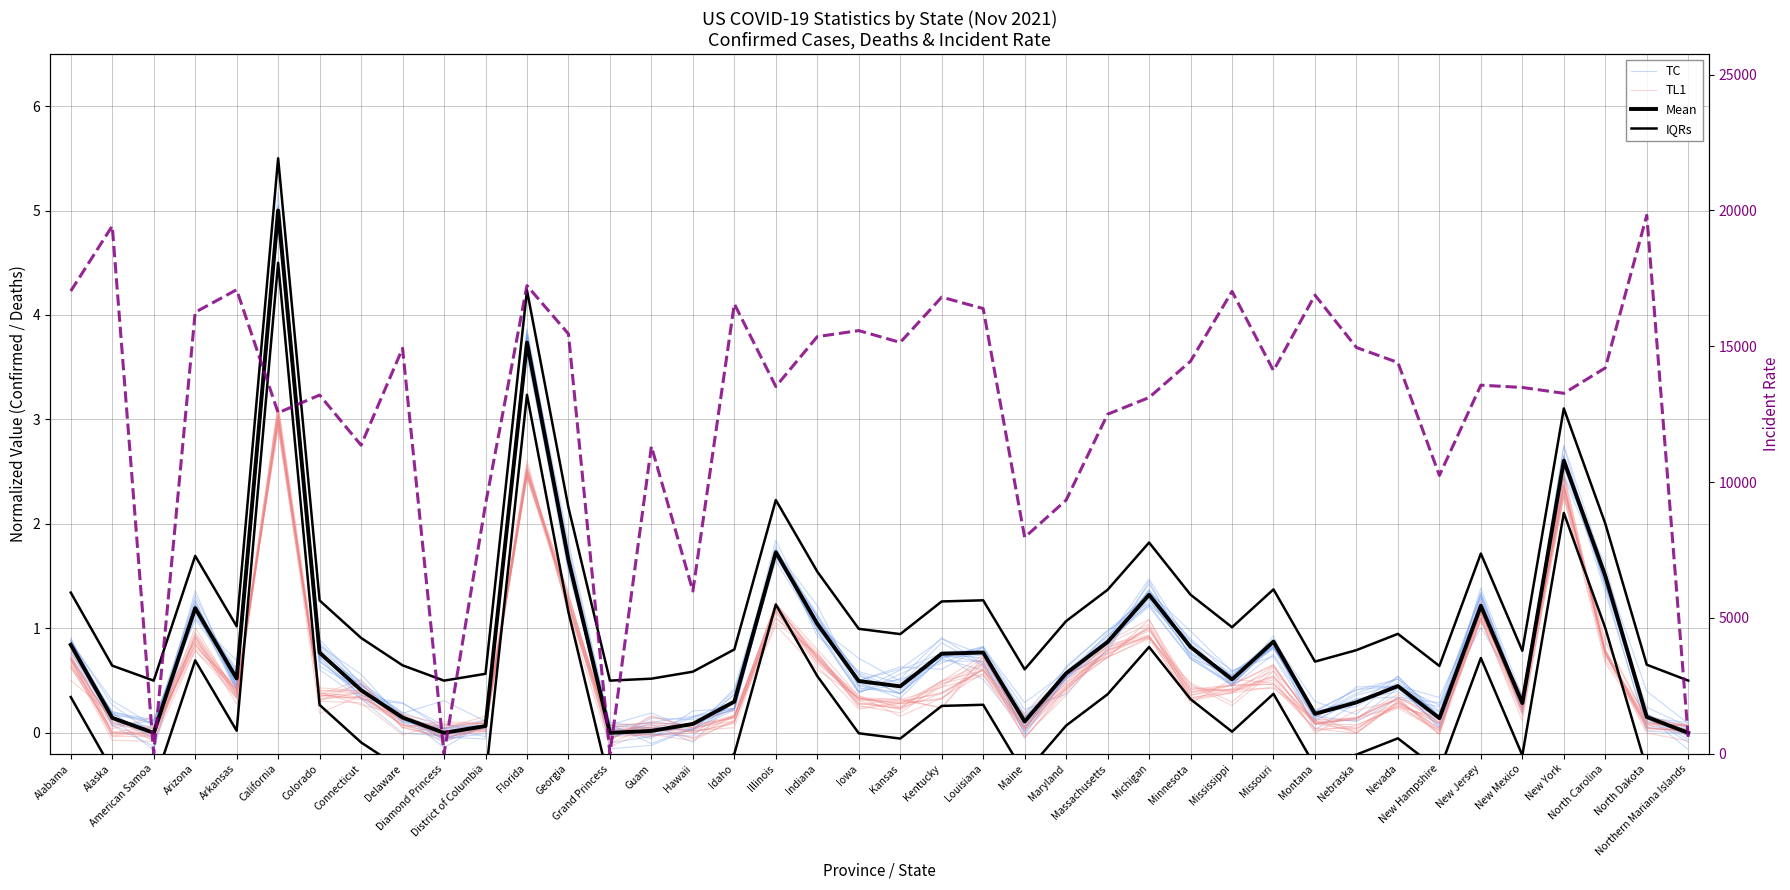

Reading right to left, extract all data points from this chart.

TC: Northern Mariana Islands=0.0	North Dakota=0.0	North Carolina=1.3	New York=2.6	New Mexico=0.2	New Jersey=1.3	New Hampshire=0.1	Nevada=0.4	Nebraska=0.4	Montana=0.1	Missouri=0.9	Mississippi=0.5	Minnesota=0.9	Michigan=1.2	Massachusetts=0.9	Maryland=0.5	Maine=-0.0	Louisiana=0.8	Kentucky=0.7	Kansas=0.6	Iowa=0.4	Indiana=1.0	Illinois=1.8	Idaho=0.2	Hawaii=0.0	Guam=-0.1	Grand Princess=-0.2	Georgia=1.7	Florida=3.7	District of Columbia=0.0	Diamond Princess=0.0	Delaware=0.1	Connecticut=0.5	Colorado=0.9	California=5.0	Arkansas=0.5	Arizona=1.3	American Samoa=0.1	Alaska=0.1	Alabama=0.9
TL1: Northern Mariana Islands=-0.1	North Dakota=-0.0	North Carolina=0.8	New York=2.4	New Mexico=0.1	New Jersey=1.1	New Hampshire=0.0	Nevada=0.3	Nebraska=0.2	Montana=-0.0	Missouri=0.6	Mississippi=0.4	Minnesota=0.4	Michigan=0.9	Massachusetts=0.8	Maryland=0.5	Maine=0.1	Louisiana=0.7	Kentucky=0.4	Kansas=0.2	Iowa=0.3	Indiana=0.7	Illinois=1.2	Idaho=0.2	Hawaii=0.0	Guam=0.2	Grand Princess=-0.1	Georgia=1.2	Florida=2.5	District of Columbia=0.1	Diamond Princess=0.1	Delaware=-0.0	Connecticut=0.3	Colorado=0.3	California=3.1	Arkansas=0.4	Arizona=1.0	American Samoa=0.1	Alaska=-0.0	Alabama=0.7
Mean: Northern Mariana Islands=0.0	North Dakota=0.2	North Carolina=1.5	New York=2.6	New Mexico=0.3	New Jersey=1.2	New Hampshire=0.1	Nevada=0.4	Nebraska=0.3	Montana=0.2	Missouri=0.9	Mississippi=0.5	Minnesota=0.8	Michigan=1.3	Massachusetts=0.9	Maryland=0.6	Maine=0.1	Louisiana=0.8	Kentucky=0.8	Kansas=0.4	Iowa=0.5	Indiana=1.0	Illinois=1.7	Idaho=0.3	Hawaii=0.1	Guam=0.0	Grand Princess=0.0	Georgia=1.7	Florida=3.7	District of Columbia=0.1	Diamond Princess=0.0	Delaware=0.1	Connecticut=0.4	Colorado=0.8	California=5.0	Arkansas=0.5	Arizona=1.2	American Samoa=0.0	Alaska=0.1	Alabama=0.8
IQRs: Northern Mariana Islands=0.5	North Dakota=0.7	North Carolina=2.0	New York=3.1	New Mexico=0.8	New Jersey=1.7	New Hampshire=0.6	Nevada=0.9	Nebraska=0.8	Montana=0.7	Missouri=1.4	Mississippi=1.0	Minnesota=1.3	Michigan=1.8	Massachusetts=1.4	Maryland=1.1	Maine=0.6	Louisiana=1.3	Kentucky=1.3	Kansas=0.9	Iowa=1.0	Indiana=1.5	Illinois=2.2	Idaho=0.8	Hawaii=0.6	Guam=0.5	Grand Princess=0.5	Georgia=2.2	Florida=4.2	District of Columbia=0.6	Diamond Princess=0.5	Delaware=0.6	Connecticut=0.9	Colorado=1.3	California=5.5	Arkansas=1.0	Arizona=1.7	American Samoa=0.5	Alaska=0.6	Alabama=1.3
Incident Rate: Northern Mariana Islands=620.2	North Dakota=19820.0	North Carolina=14203.3	New York=13268.8	New Mexico=13484.3	New Jersey=13568.0	New Hampshire=10246.6	Nevada=14403.2	Nebraska=14954.5	Montana=16884.0	Missouri=14103.7	Mississippi=17020.5	Minnesota=14451.4	Michigan=13113.8	Massachusetts=12498.8	Maryland=9338.3	Maine=7965.6	Louisiana=16388.1	Kentucky=16809.3	Kansas=15142.1	Iowa=15576.9	Indiana=15356.0	Illinois=13518.1	Idaho=16560.7	Hawaii=5990.2	Guam=11317.1	Grand Princess=0.0	Georgia=15456.1	Florida=17233.2	District of Columbia=9181.6	Diamond Princess=0.0	Delaware=14924.6	Connecticut=11358.7	Colorado=13205.2	California=12550.8	Arkansas=17082.8	Arizona=16251.3	American Samoa=7.2	Alaska=19427.1	Alabama=17033.0